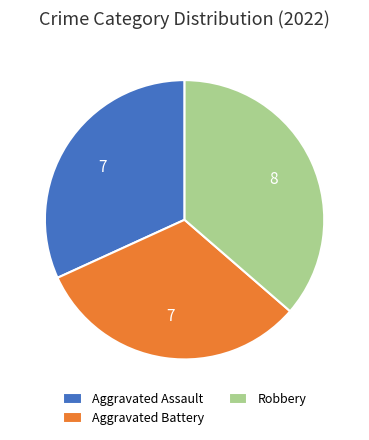

Does any single category account for the majority?

No